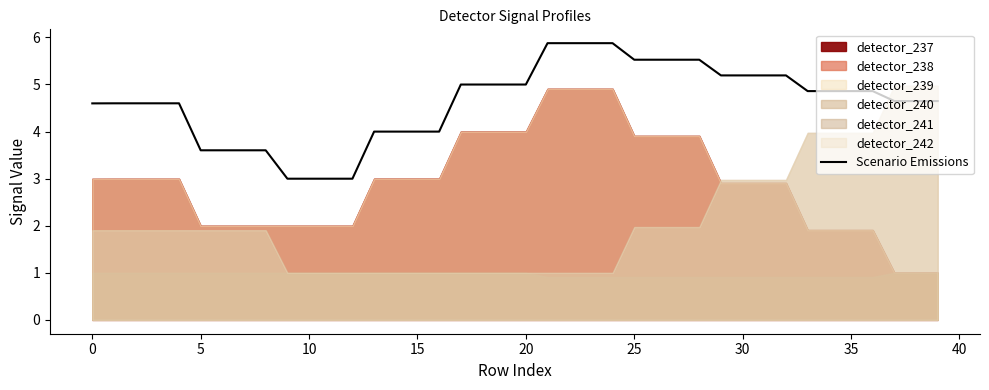

Does the chart display data point markers on the line(s)?

No